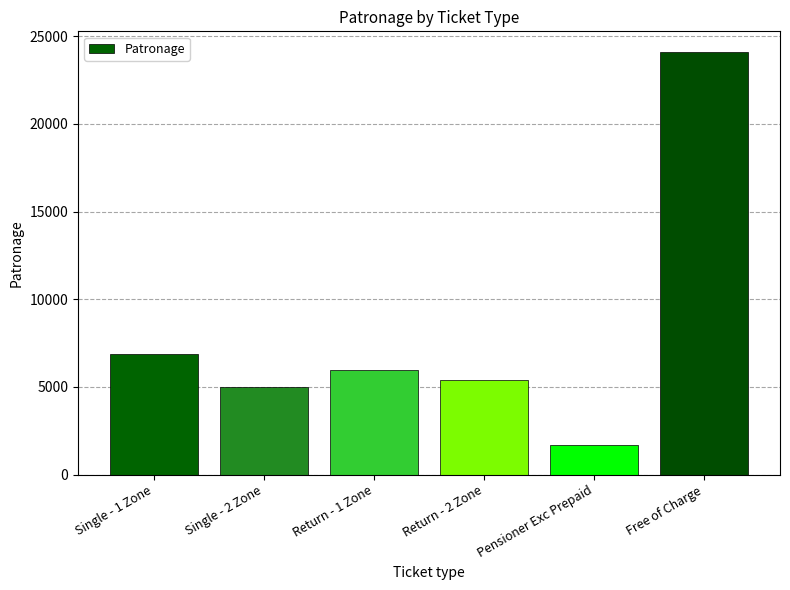

What is the greatest value displayed?

24080